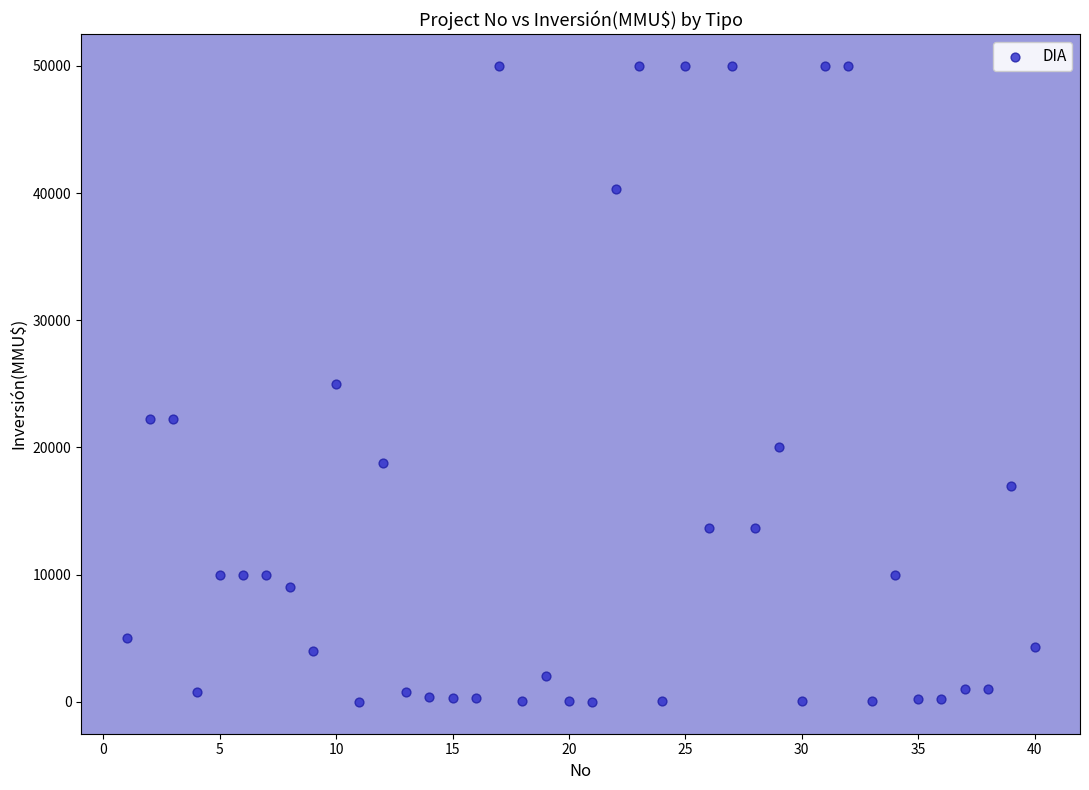

What is the range of Y values (max minus min)?

50000